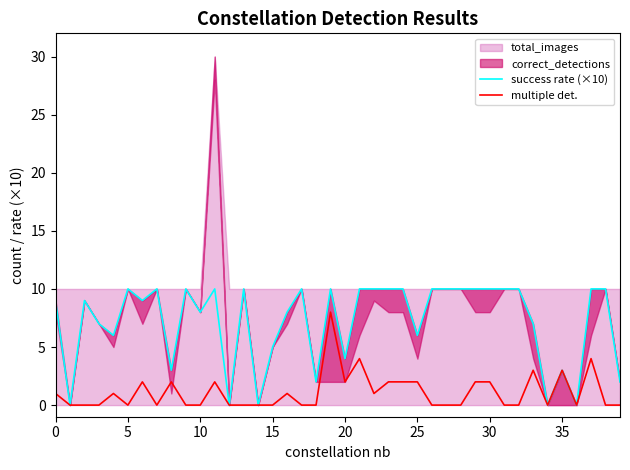

True or false: success rate (×10) and multiple det. cross at least once.

False